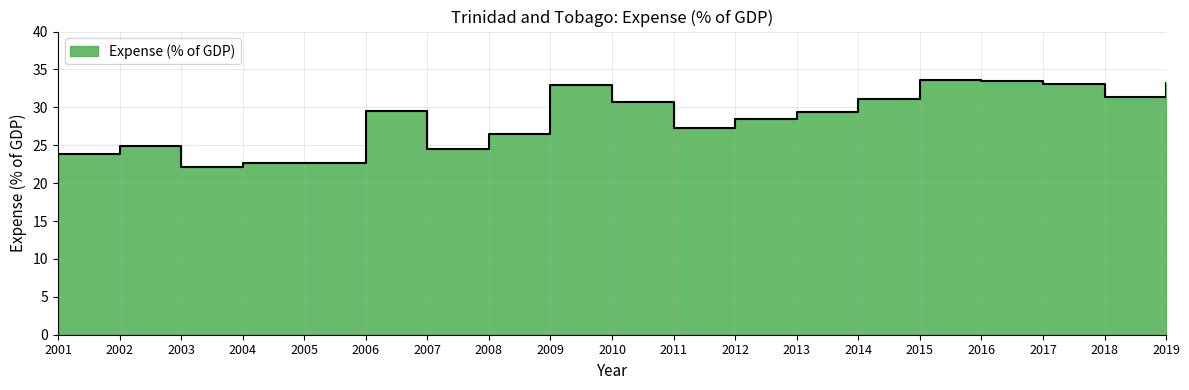

What is the difference between the maximum and minimum values?

11.4